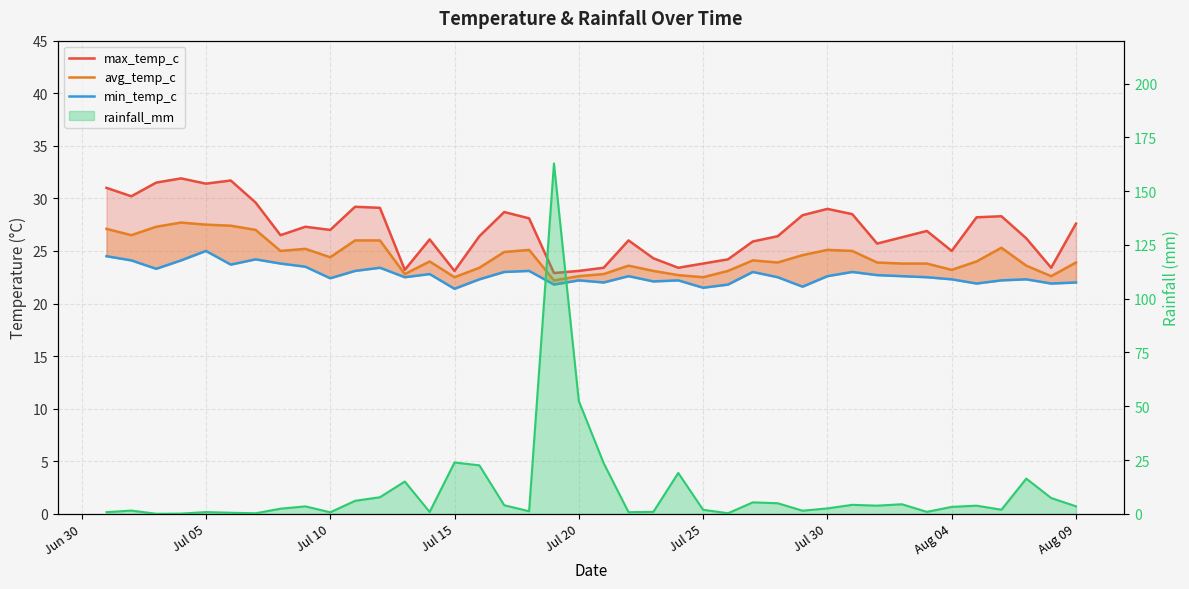

The value of avg_temp_c at 32 is 33.2. True or false?

False